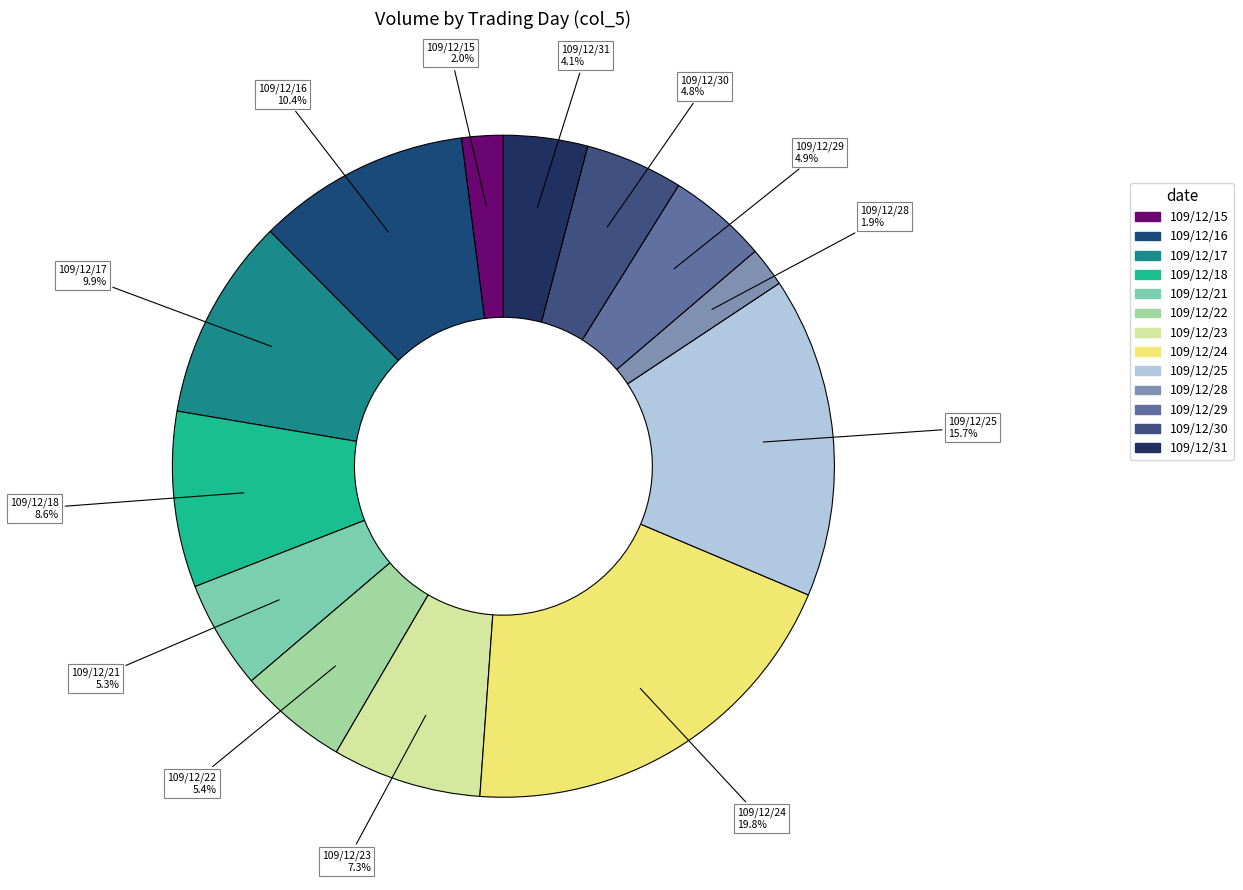

How many slices are in this pie chart?

13